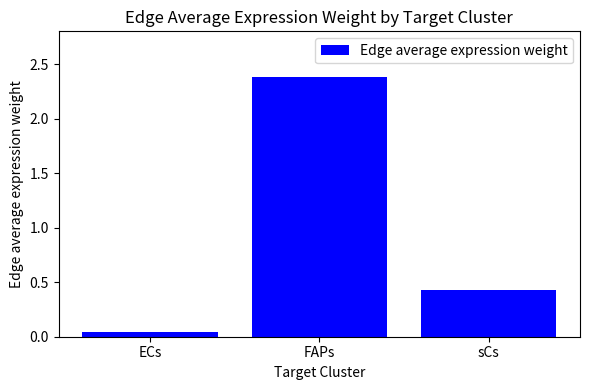

Read the value at FAPs.

2.4